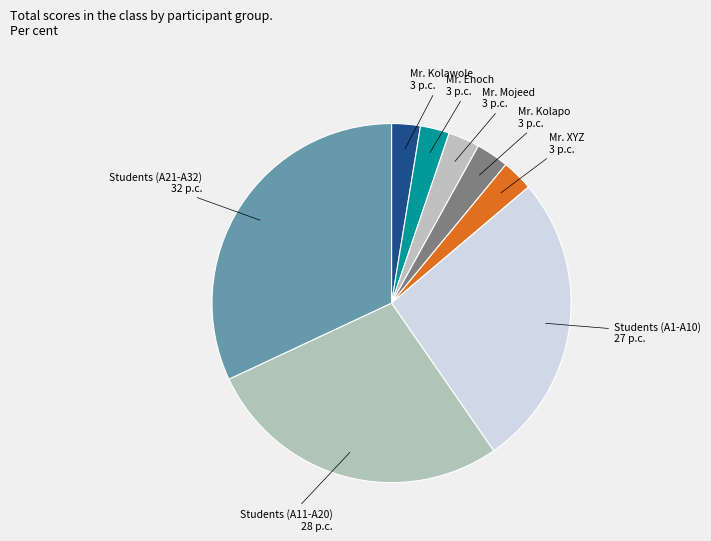

What is the ratio of the value at Students (A21-A32) to the value at Mr. Mojeed?

11.3